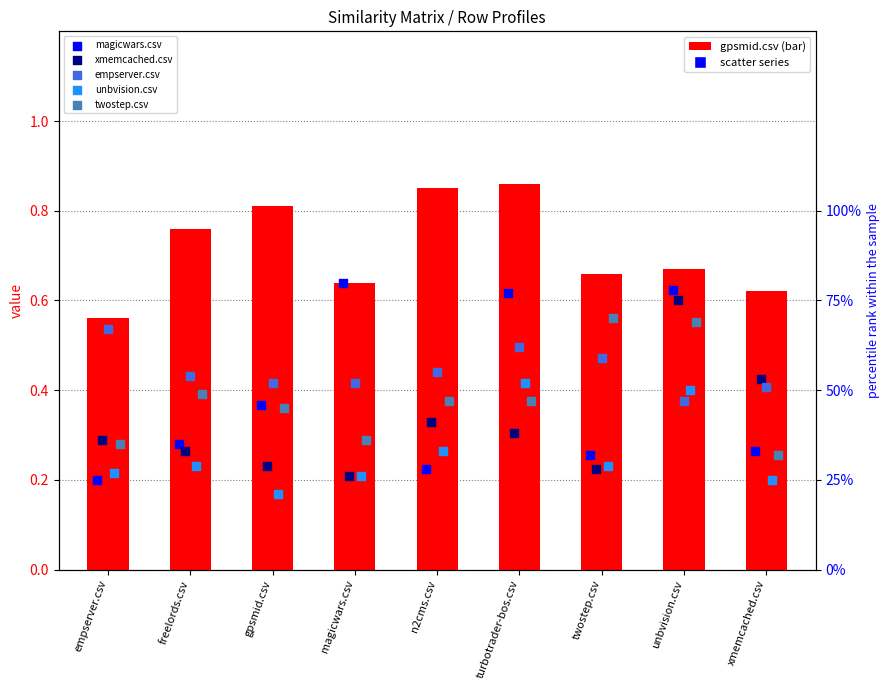

At which category is the sum across all series the highest?

unbvision.csv